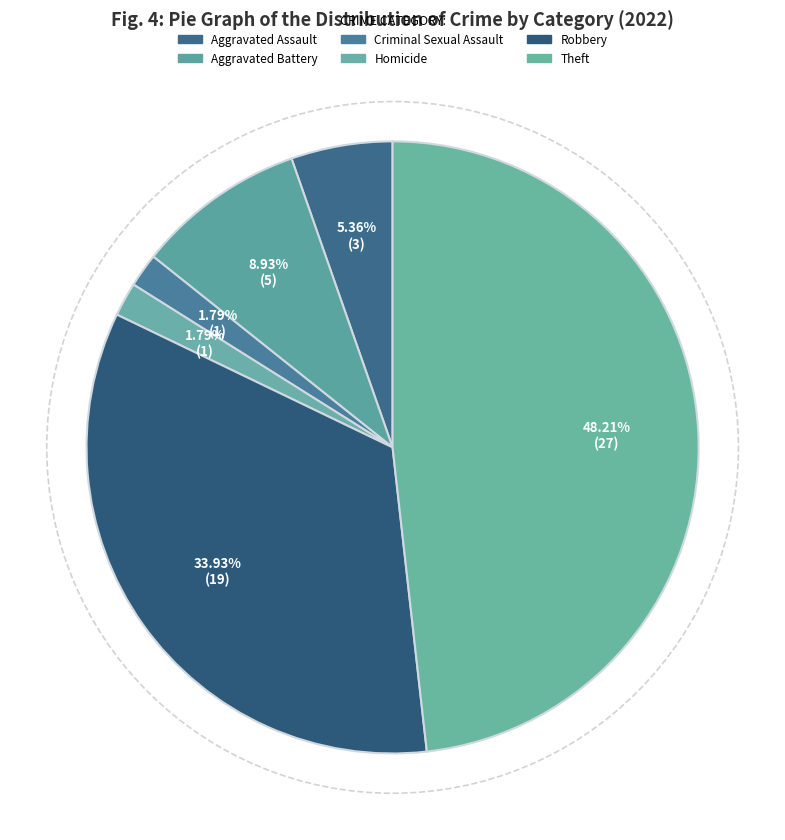

Count the number of slices in the pie.

6